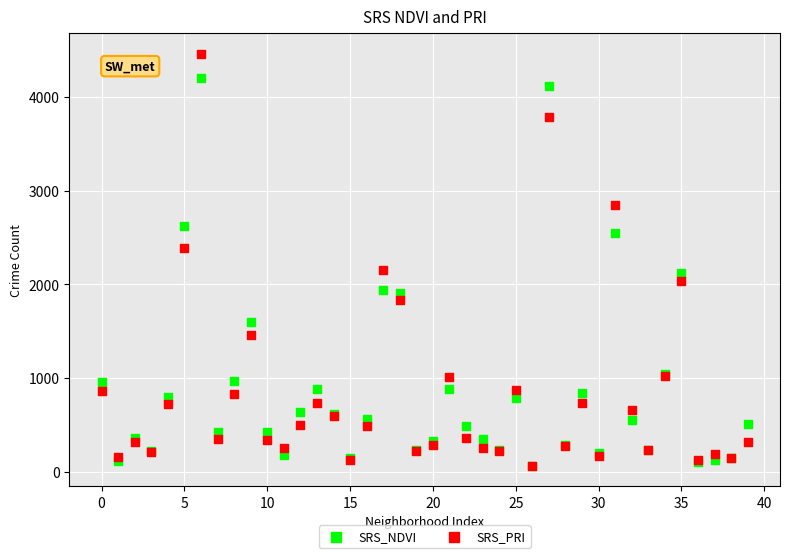

What are all the series names shown in the legend?

SRS_NDVI, SRS_PRI